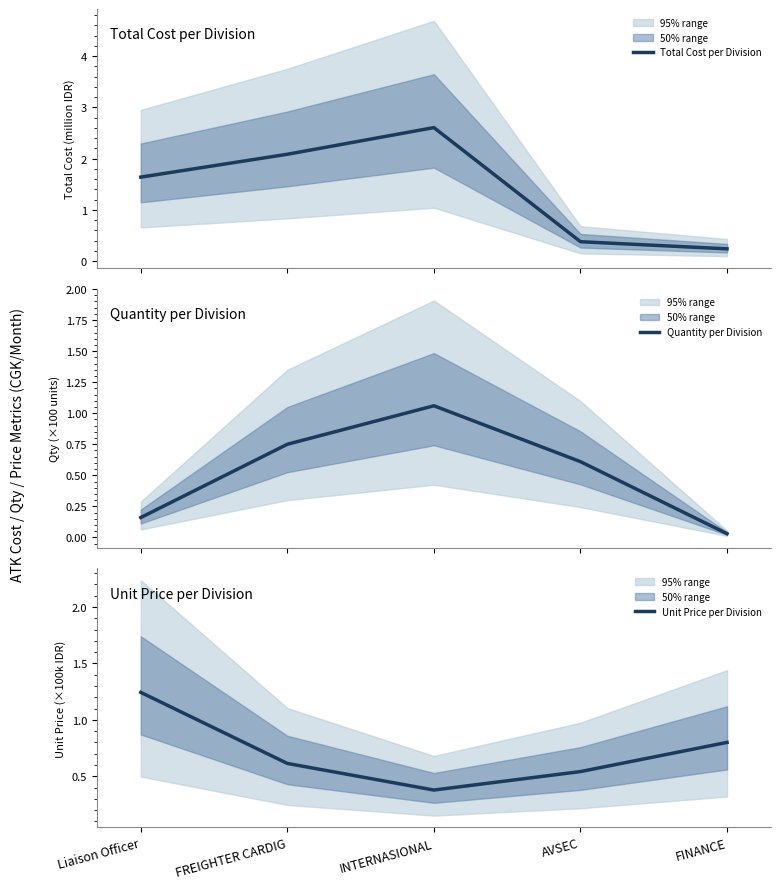

True or false: Quantity per Division has more than 0 points higher than both neighbors.

True